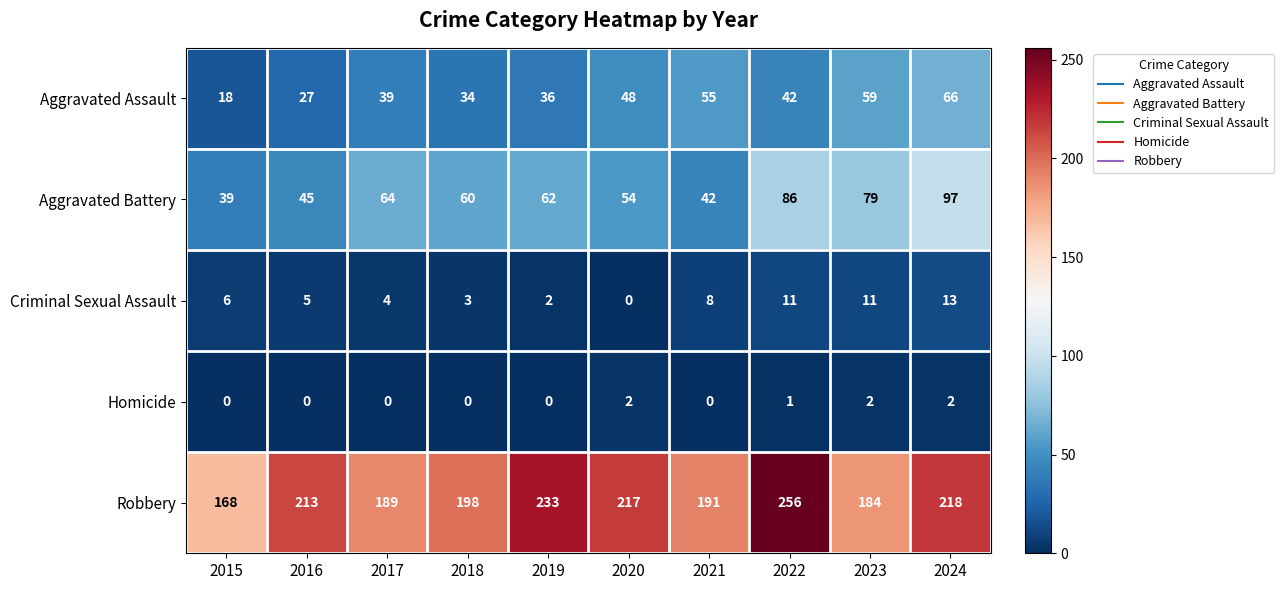

The Criminal Sexual Assault series shows 1 at 2016. True or false?

False